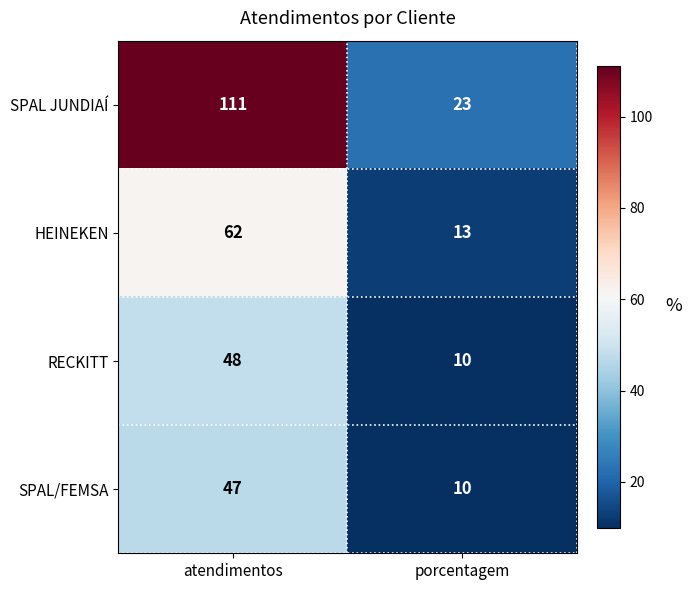

True or false: RECKITT has a value of 48 at atendimentos.

True